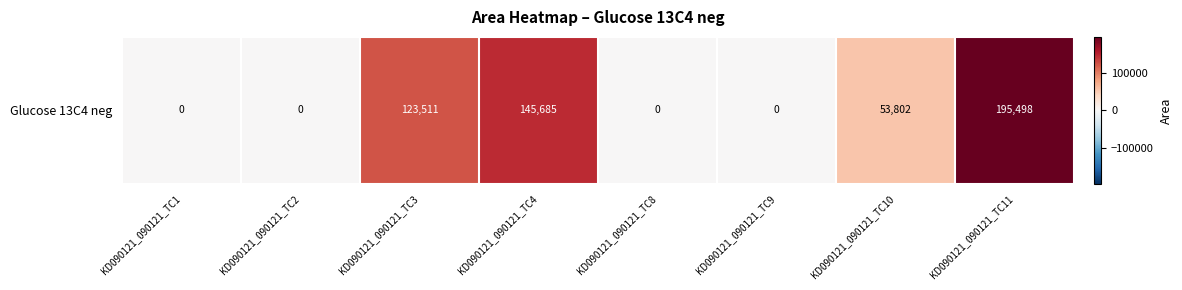

What is the greatest value displayed?

195498